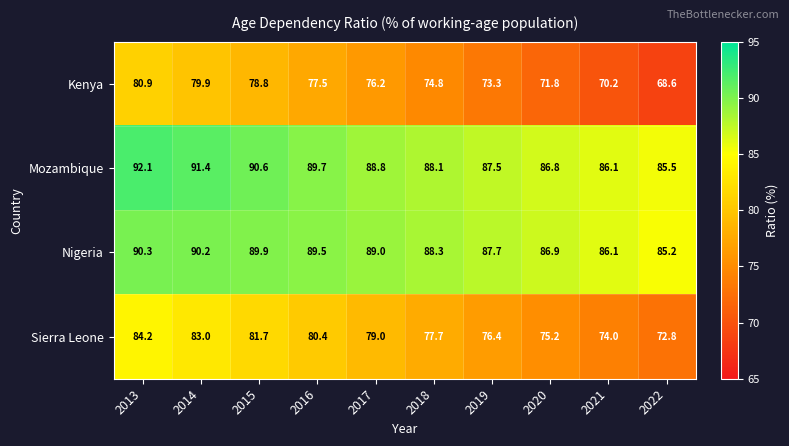

Which category has the highest value across all series?

2013